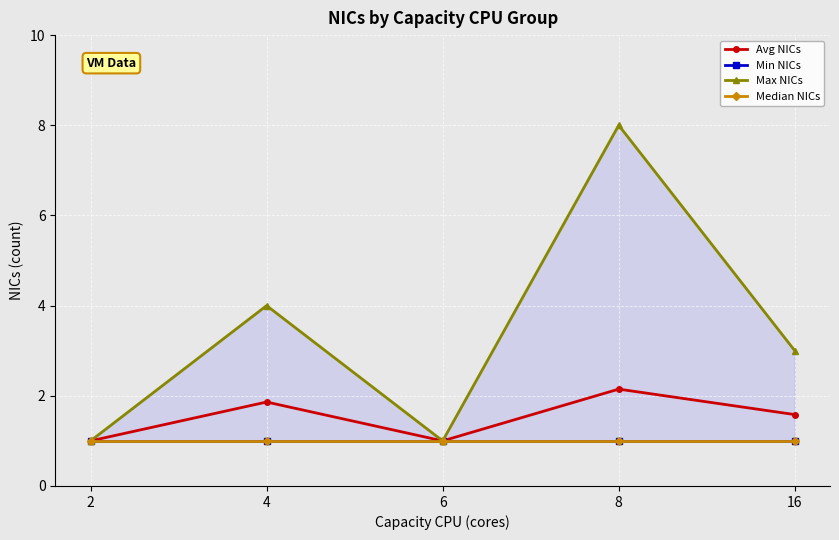

Where is the first local maximum for Max NICs?

4